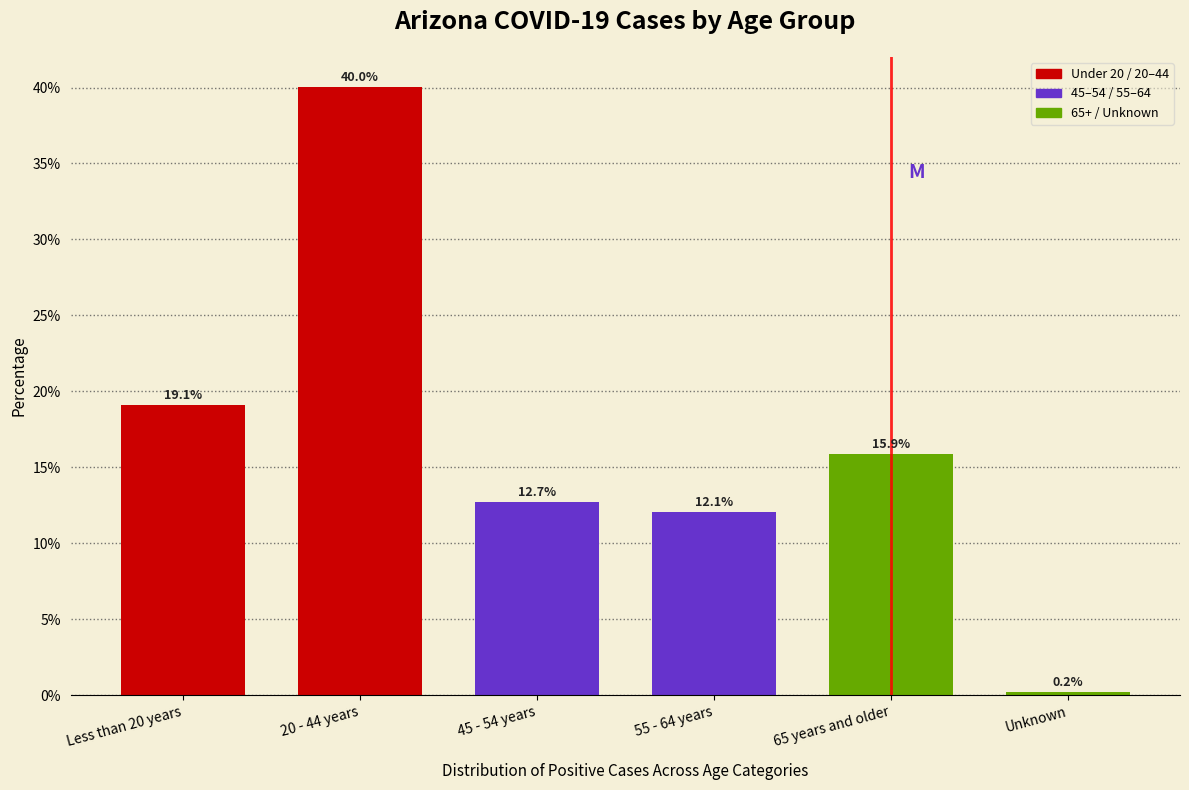

Reading right to left, extract all data points from this chart.

0.2	15.9	12.1	12.7	40.0	19.1